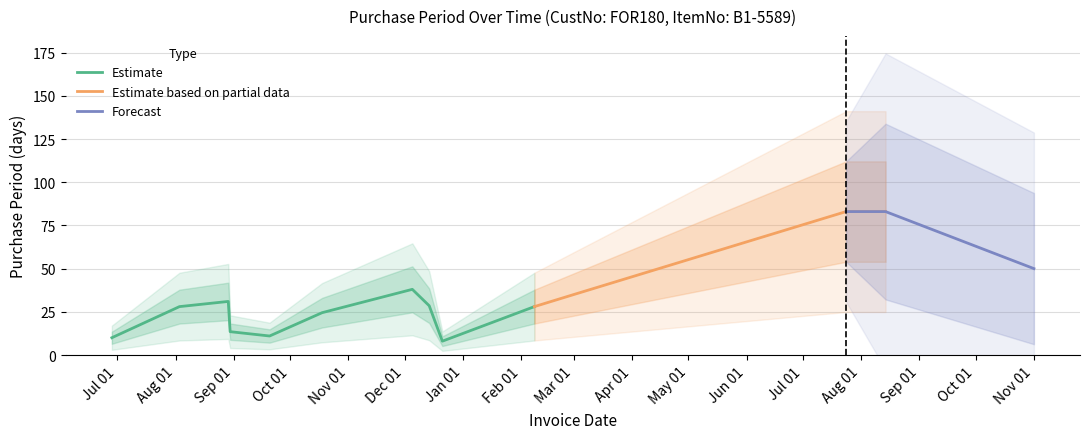

How many data points are less than 26?

7